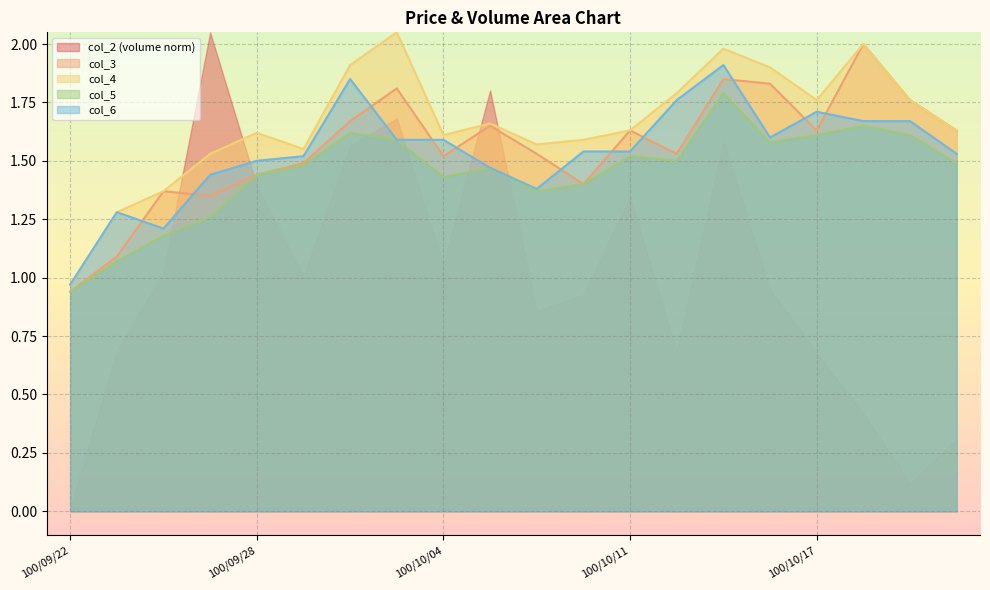

What is the label of the 12th point from the right?

100/10/04